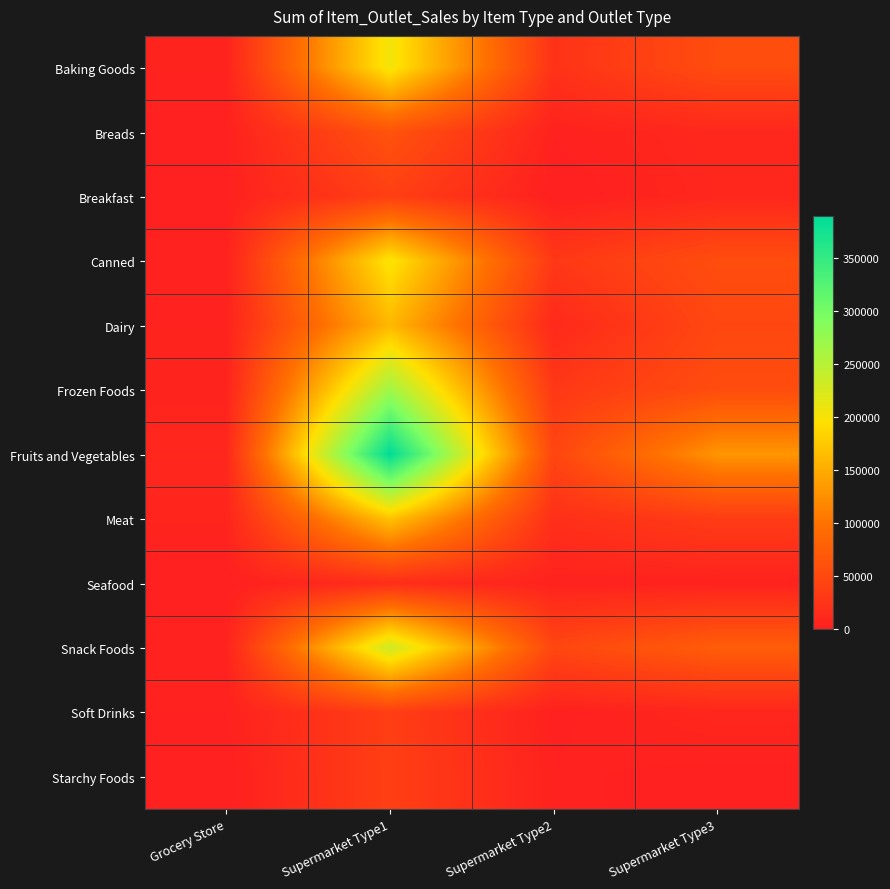

Which category has the lowest value across all series?

Supermarket Type2